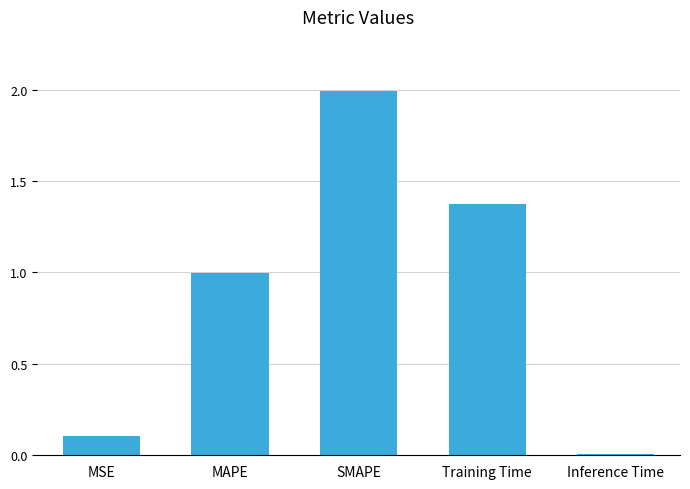

What is the difference between the maximum and minimum values?

2.0